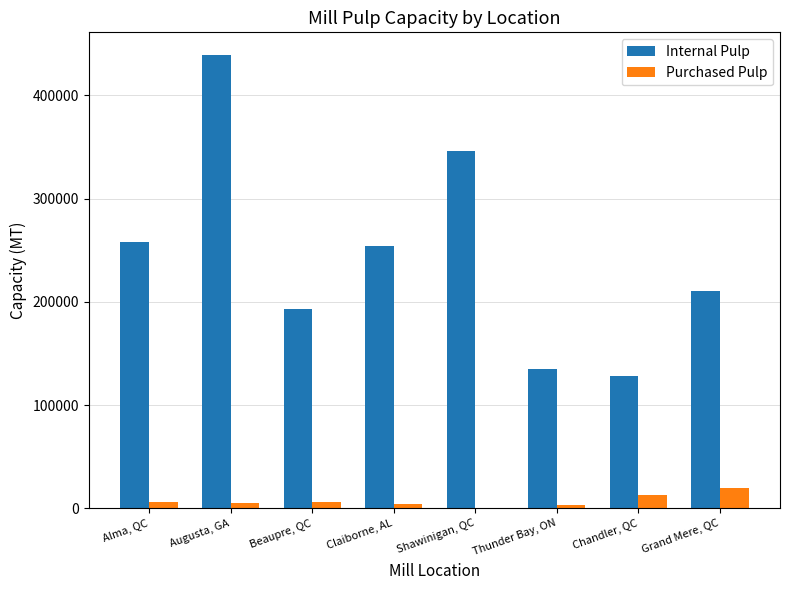

True or false: Internal Pulp has a value of 321038 at Beaupre, QC.

False